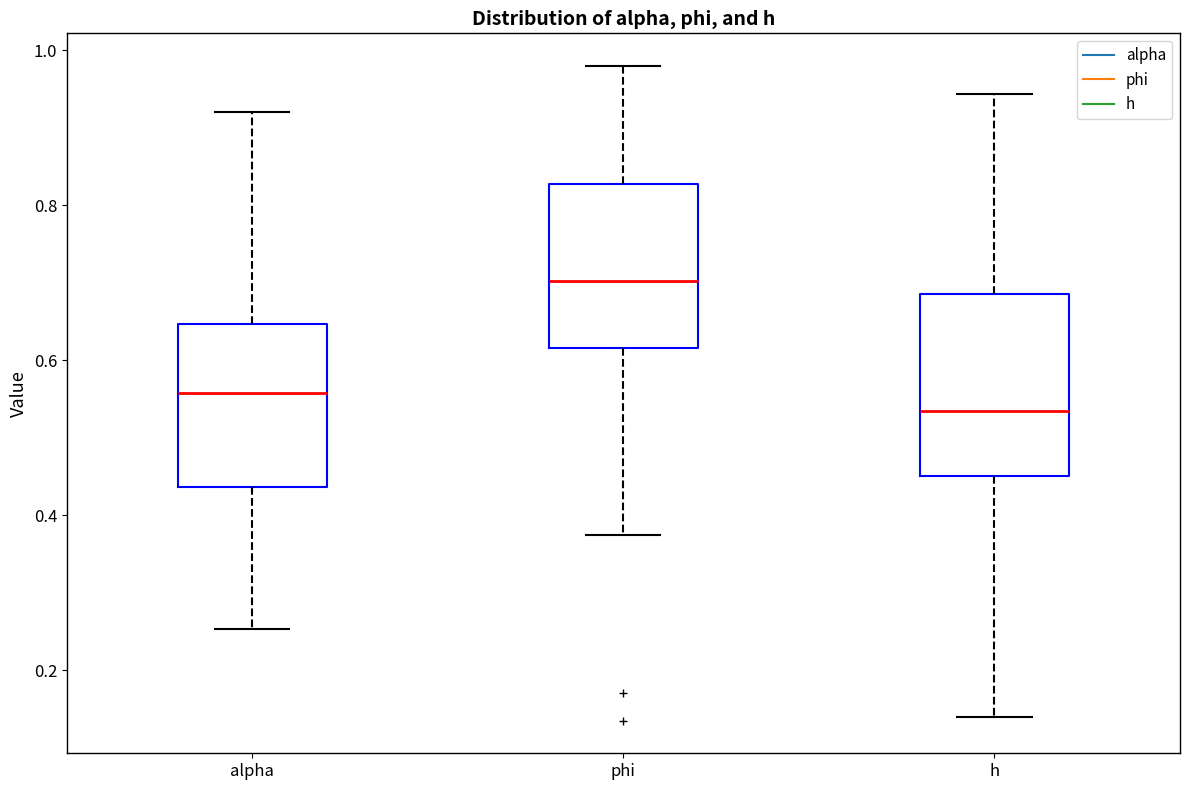

Comparing the boxes themselves (not the whiskers), which one is the tallest?

h